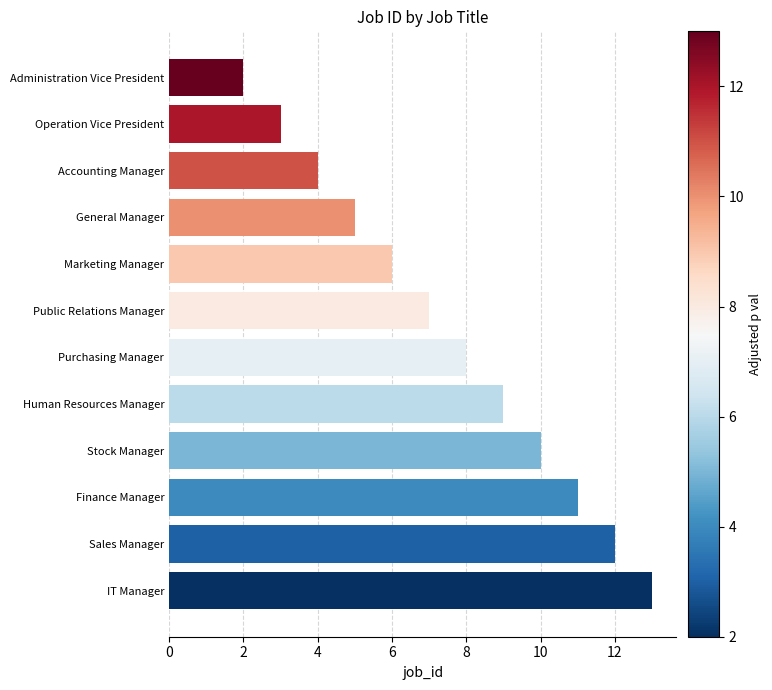

List the labels in order of value, largest first.

IT Manager, Sales Manager, Finance Manager, Stock Manager, Human Resources Manager, Purchasing Manager, Public Relations Manager, Marketing Manager, General Manager, Accounting Manager, Operation Vice President, Administration Vice President